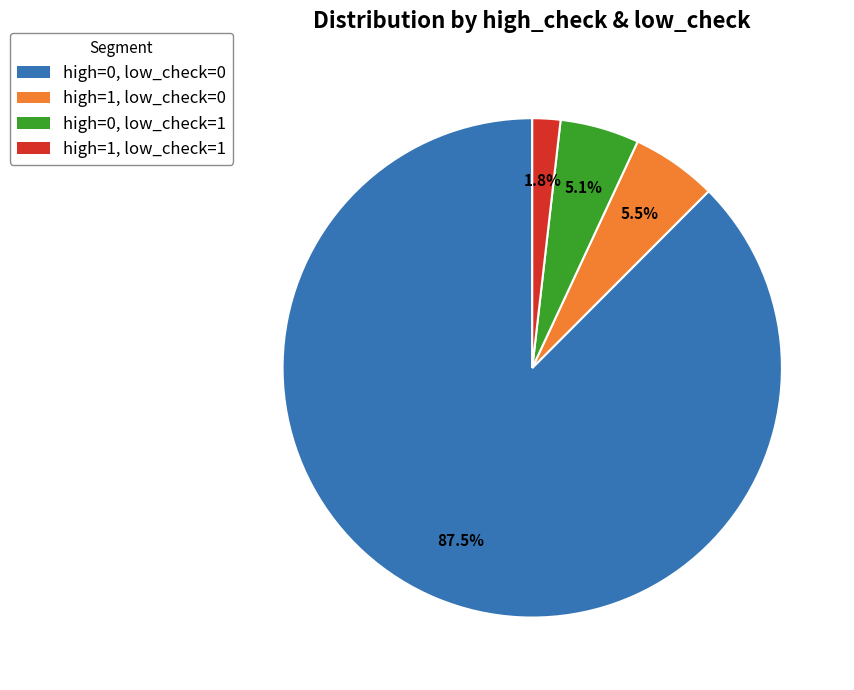

Does high=1, low_check=1 represent more than half of the total?

No